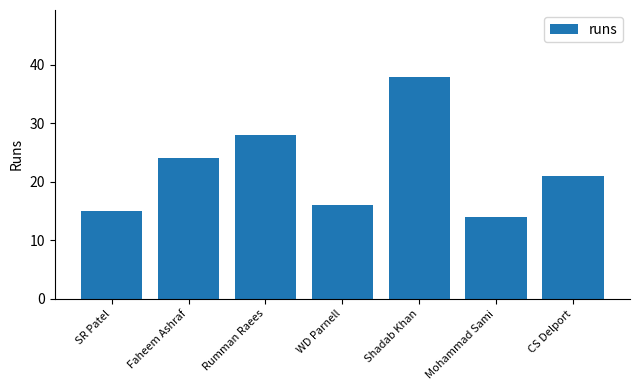

What is the label of the 5th bar from the left?

Shadab Khan